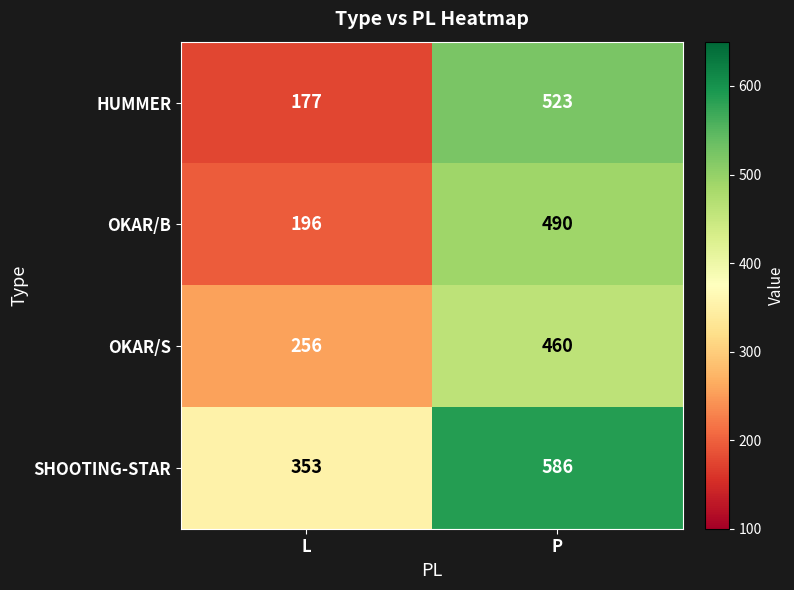

What is the sum of the OKAR/S values at L and P?

716